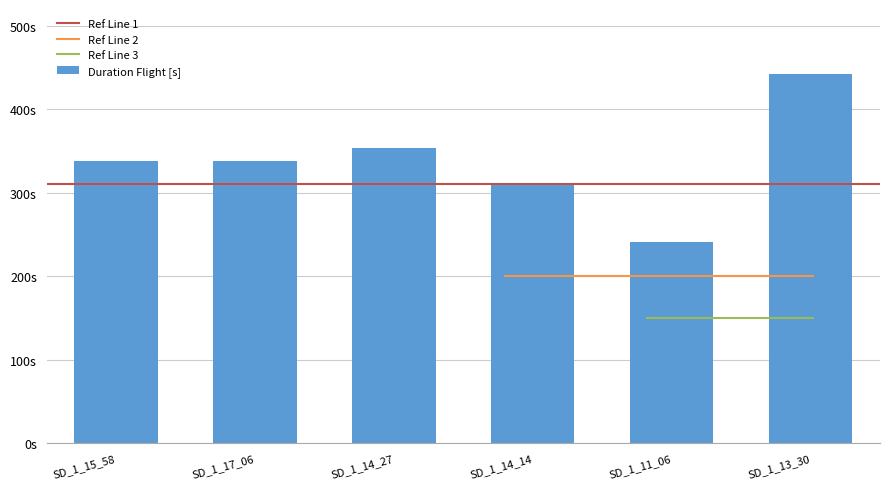

The chart shows a value of 547.7 at SD_1_17_06. True or false?

False